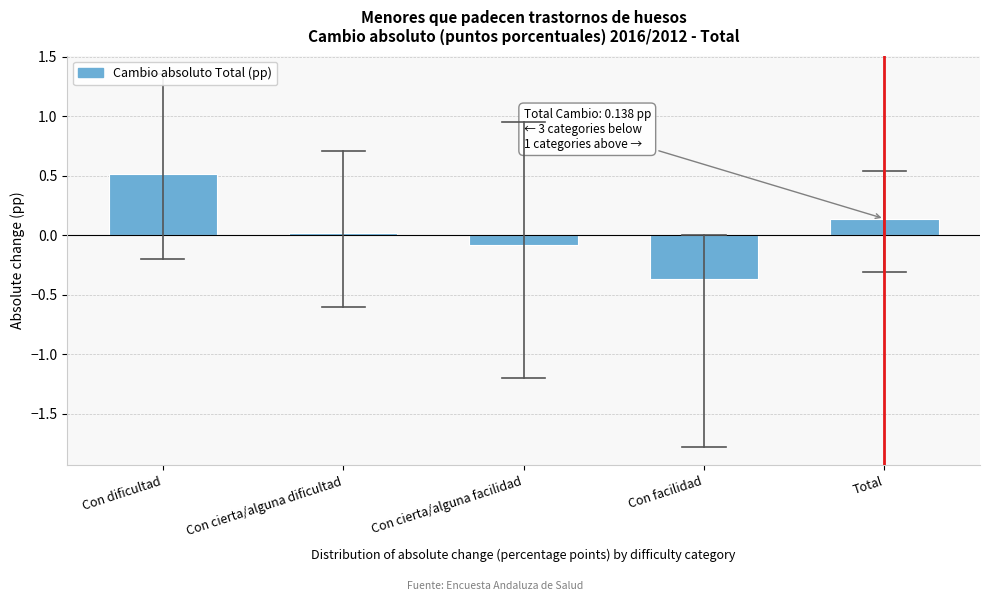

What is the difference between the values at Con dificultad and Con facilidad?

0.9